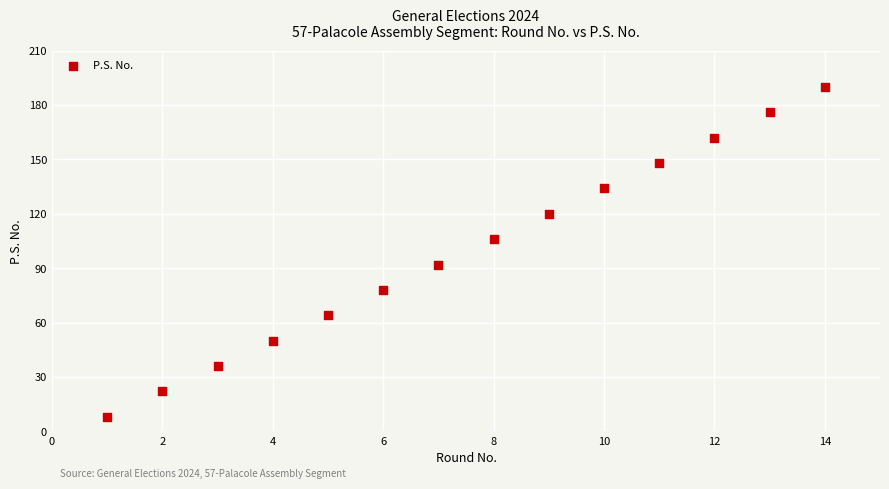

What is the range of X values (max minus min)?

13